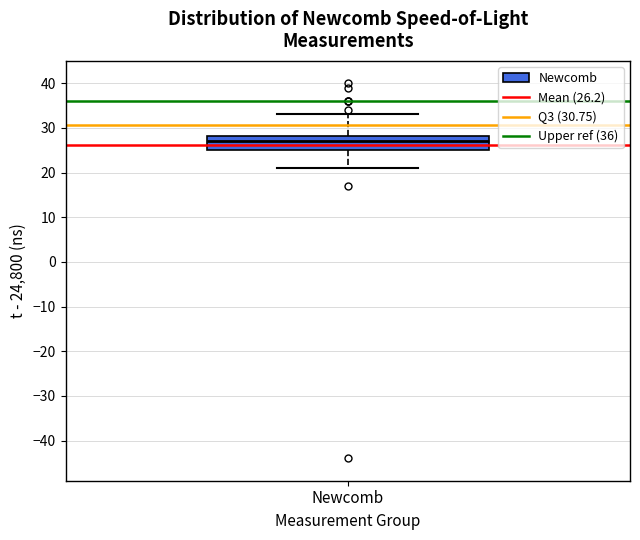

Where does the upper whisker of the box for Newcomb end on the y-axis? The values are not printed on the chart, so give them approximately, as read against the axis.

33